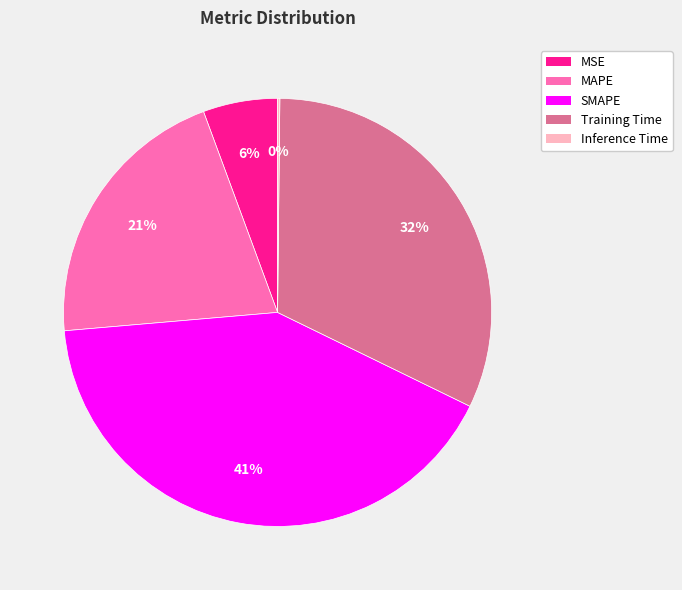

To the nearest percent, what is the difference between the largest and smallest slice percentages?

41%